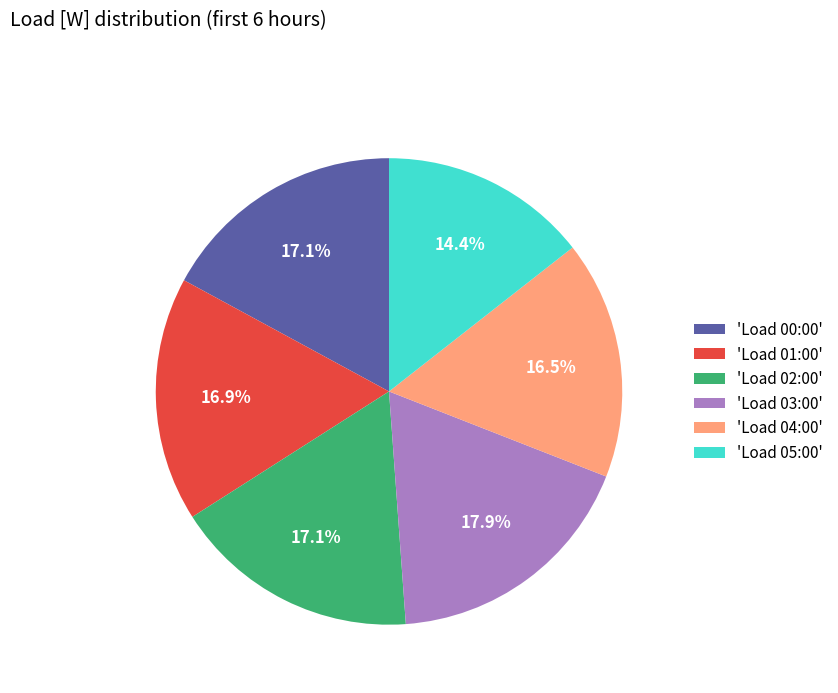

Is there a majority slice in this chart?

No